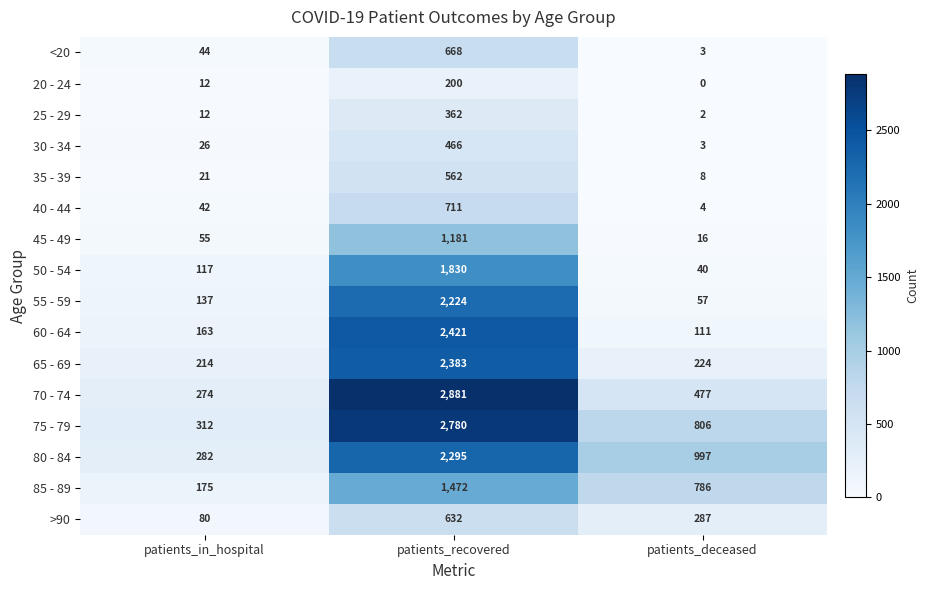

Which series has the largest total across all categories?

75 - 79